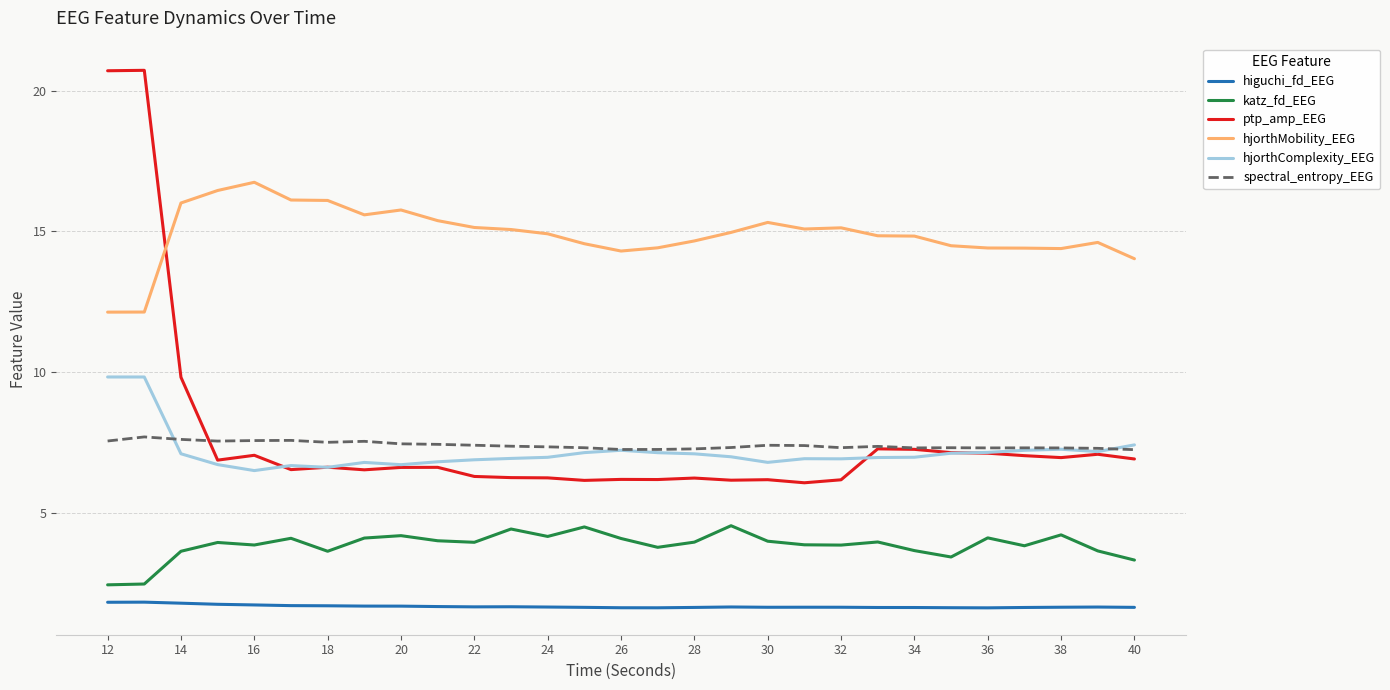

How many categories are shown in the chart?

29